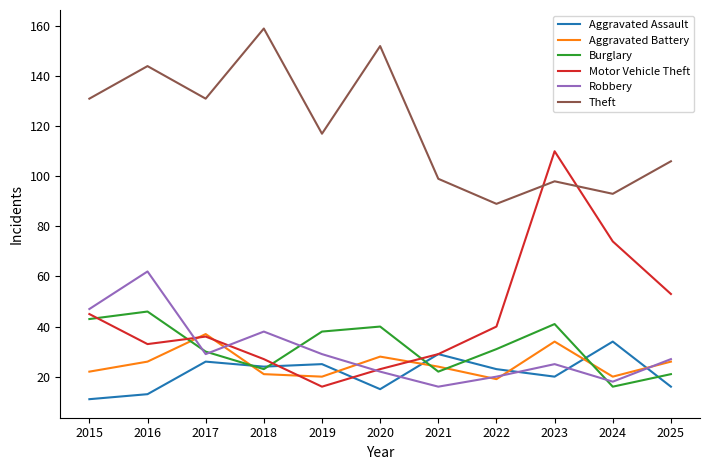

Does the chart display data point markers on the line(s)?

No